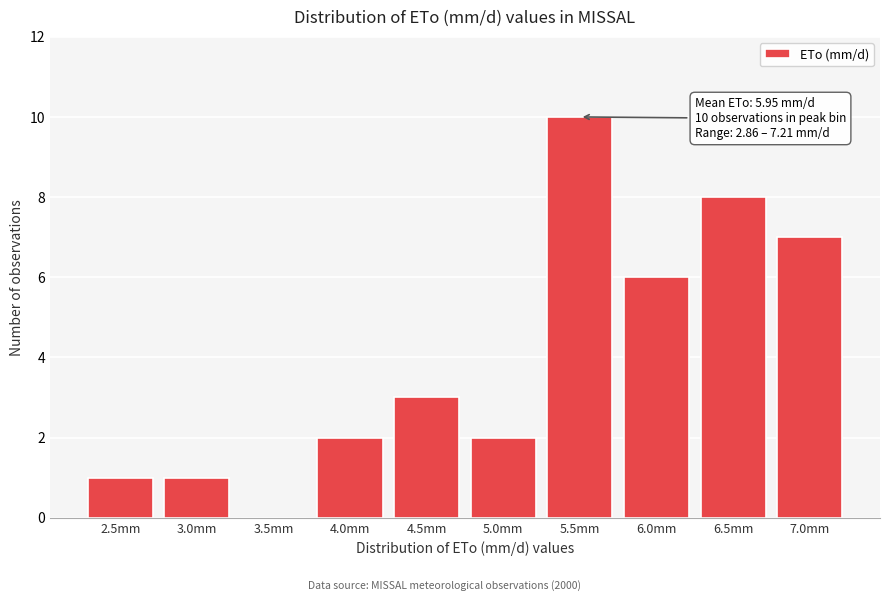

Reading left to right, list all the values displayed in this chart.

2.5mm=1	3.0mm=1	3.5mm=0	4.0mm=2	4.5mm=3	5.0mm=2	5.5mm=10	6.0mm=6	6.5mm=8	7.0mm=7